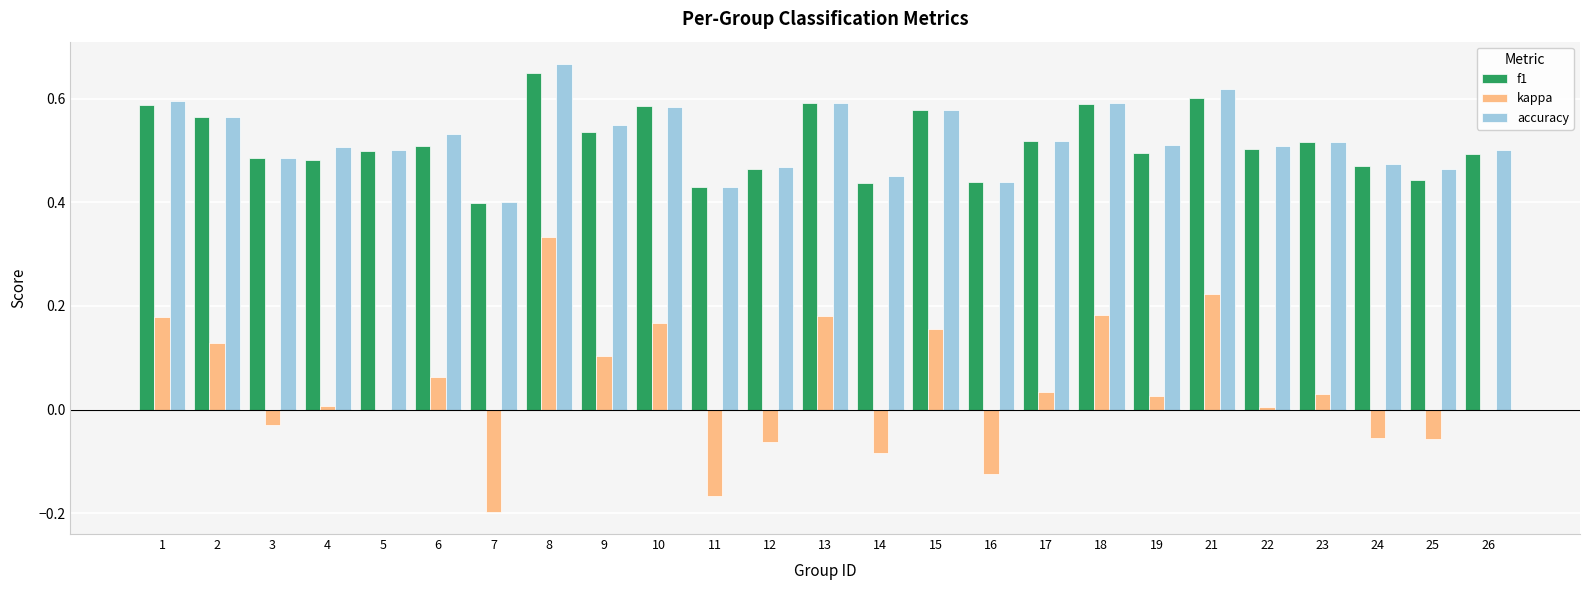

Which category has the highest value in the accuracy series?

8